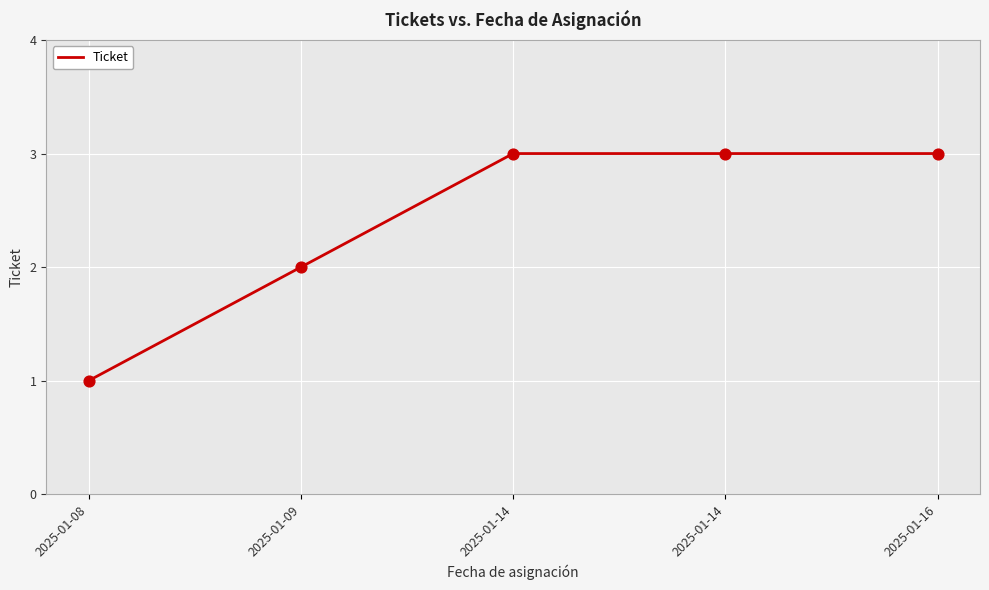

Between 2025-01-08 and 2025-01-14, which is larger?

2025-01-14